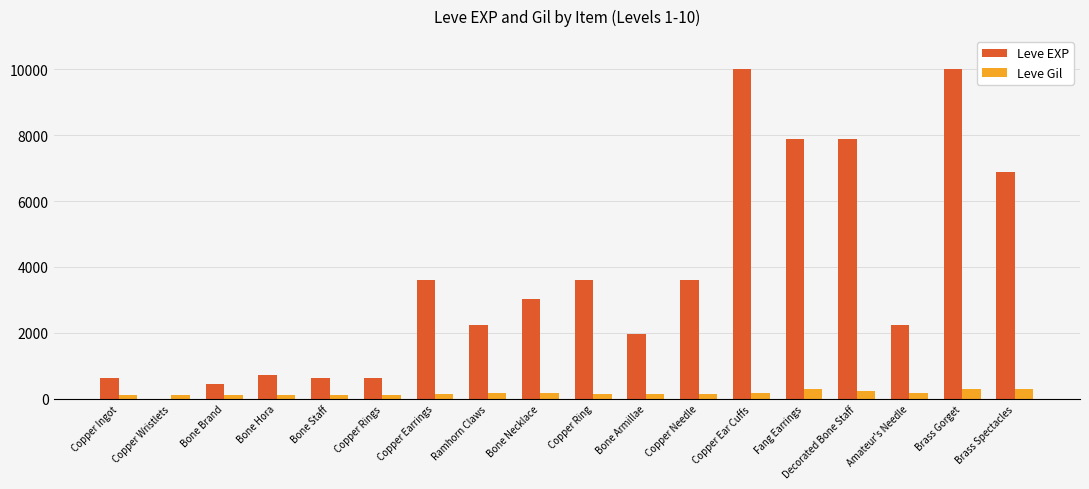

Which series has the widest spread of values?

Leve EXP